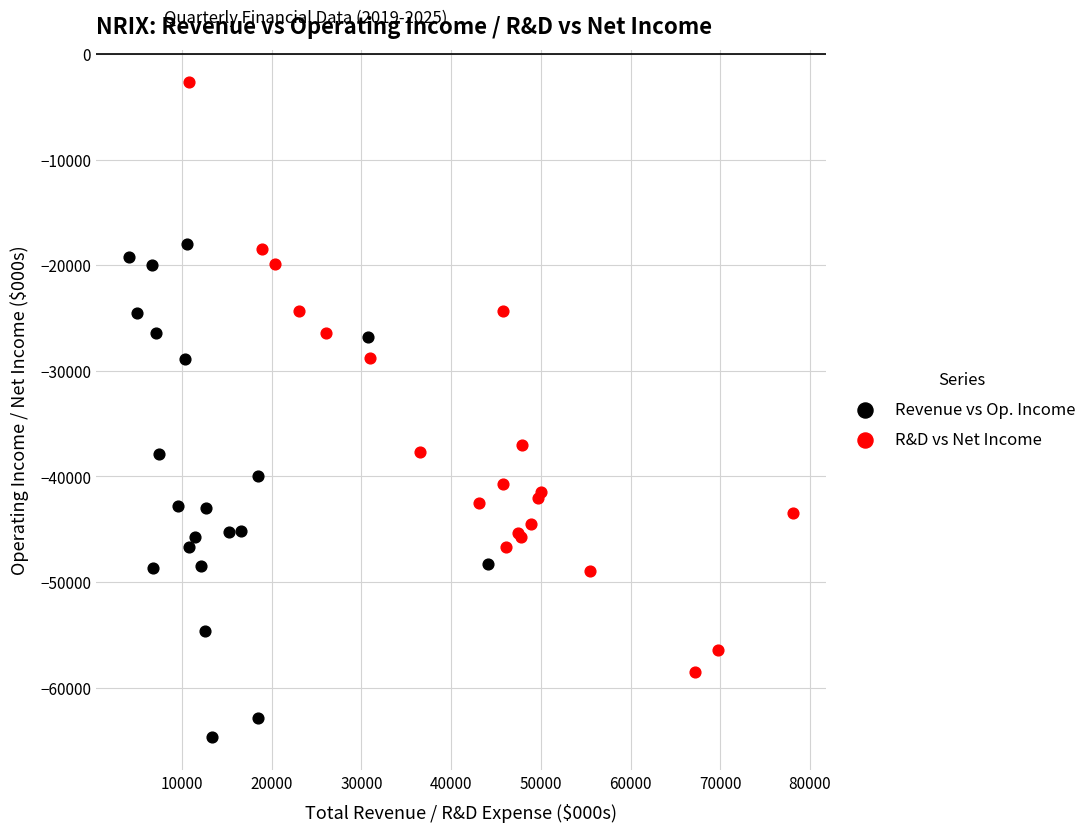

Which series reaches the maximum Y coordinate?

R&D vs Net Income